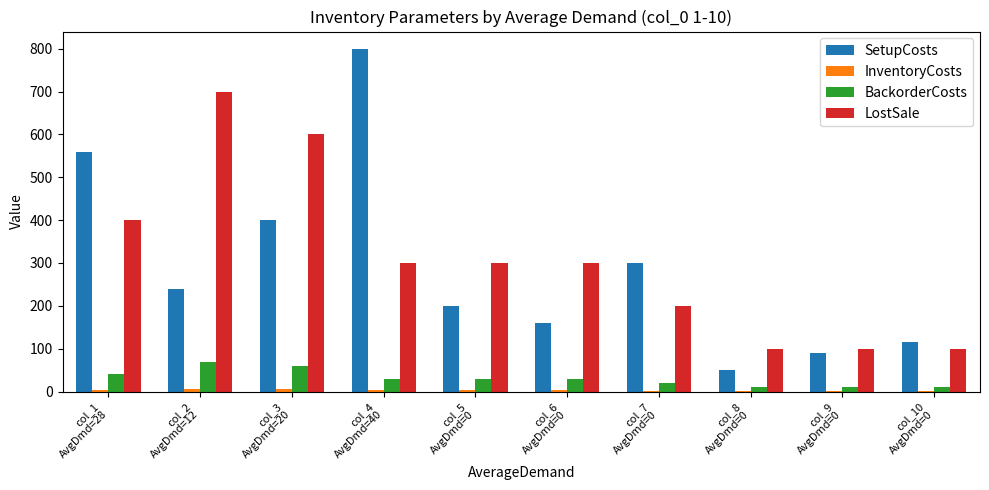

How many categories are shown in the chart?

10